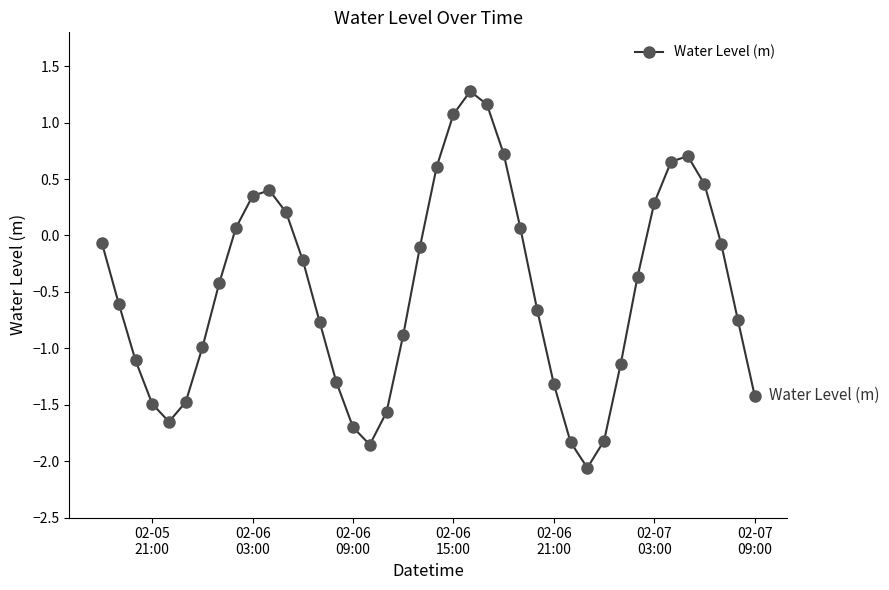

How many negative values are there?

26